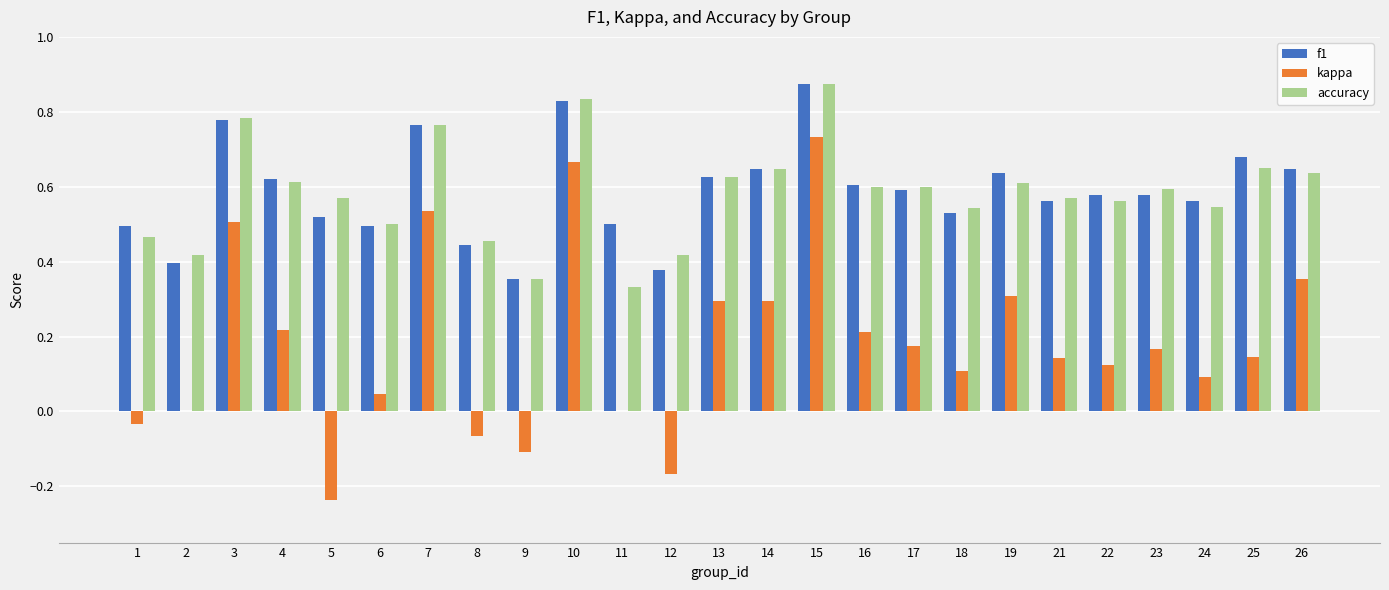

The value of f1 at 26 is 0.4. True or false?

False